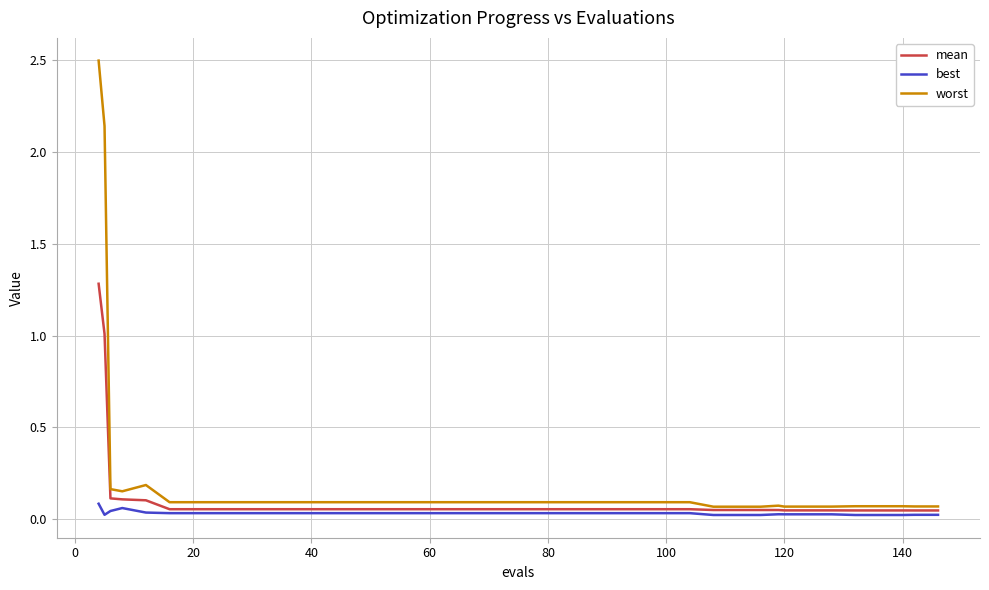

List the series in order of their peak value, lowest first.

best, mean, worst